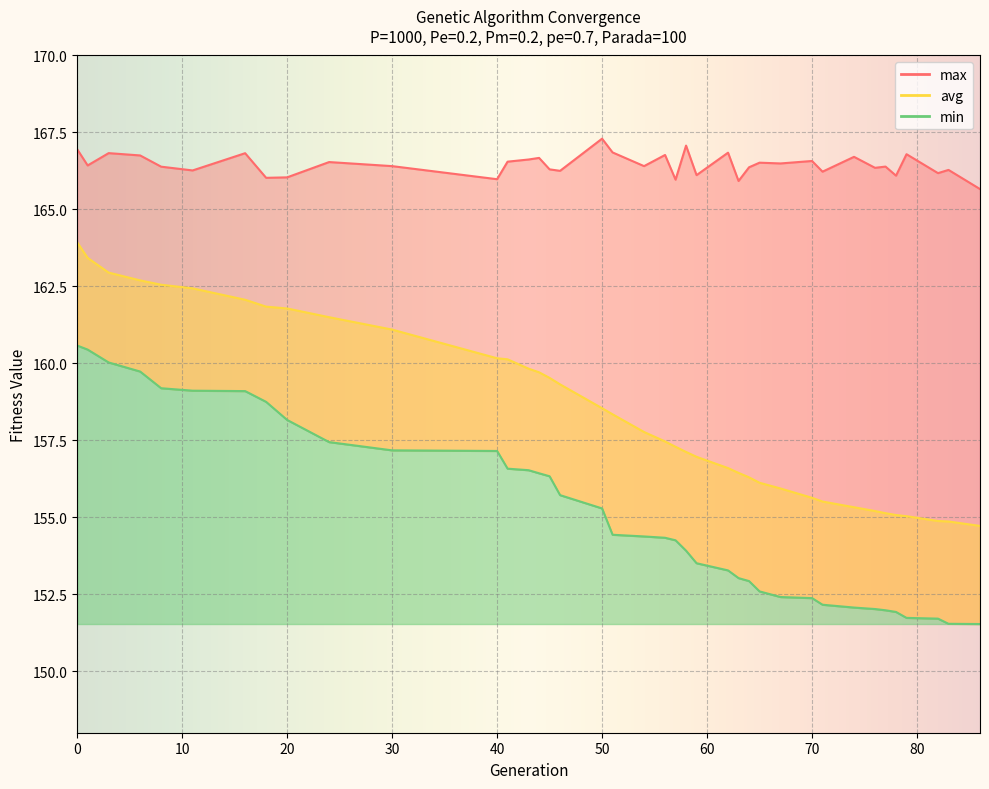

What is the value of the avg point at the 19th from the left?

158.3